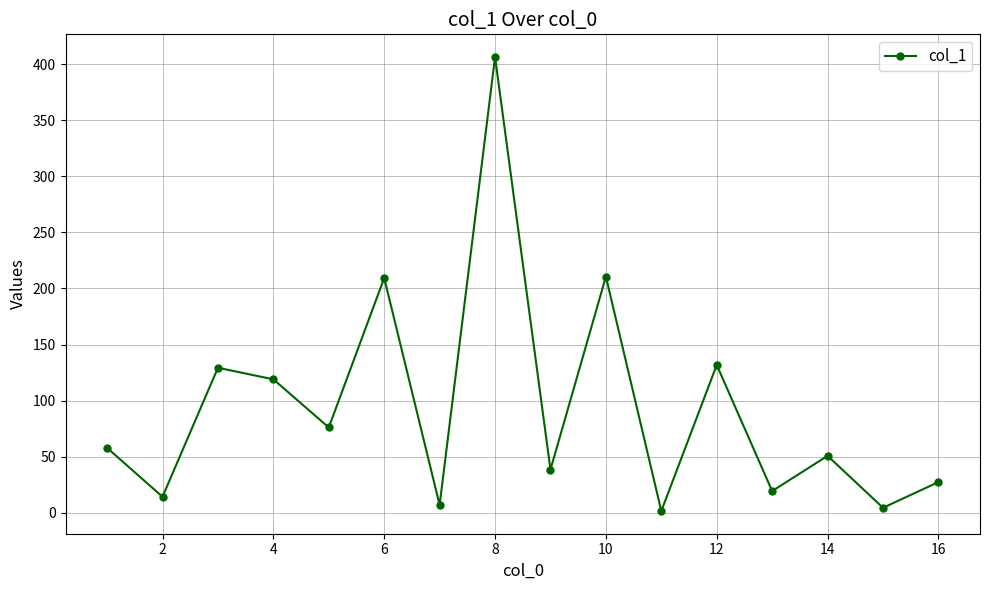

How many points are higher than both their immediate neighbors (excluding endpoints)?

6